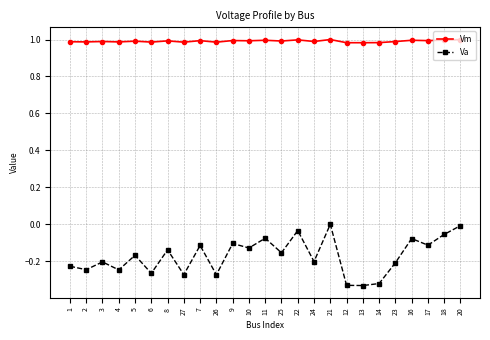

True or false: Vm has more than 0 interior local peaks.

True